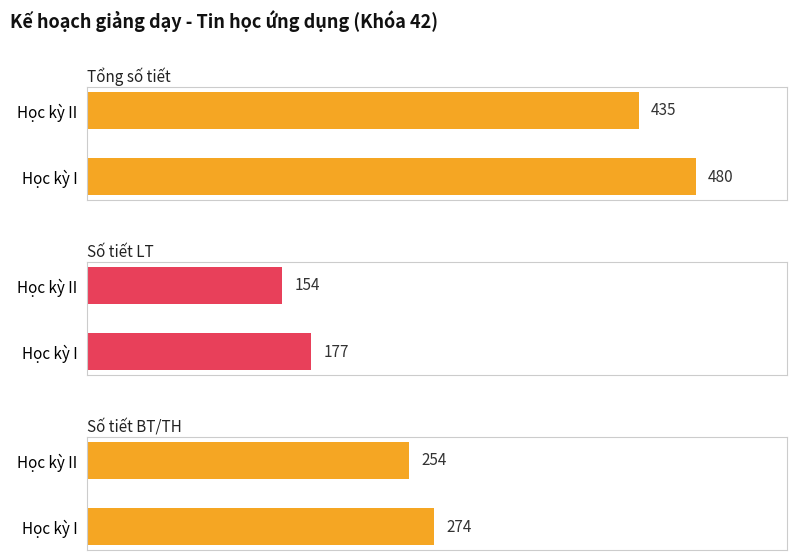

How many distinct data groups are displayed?

3